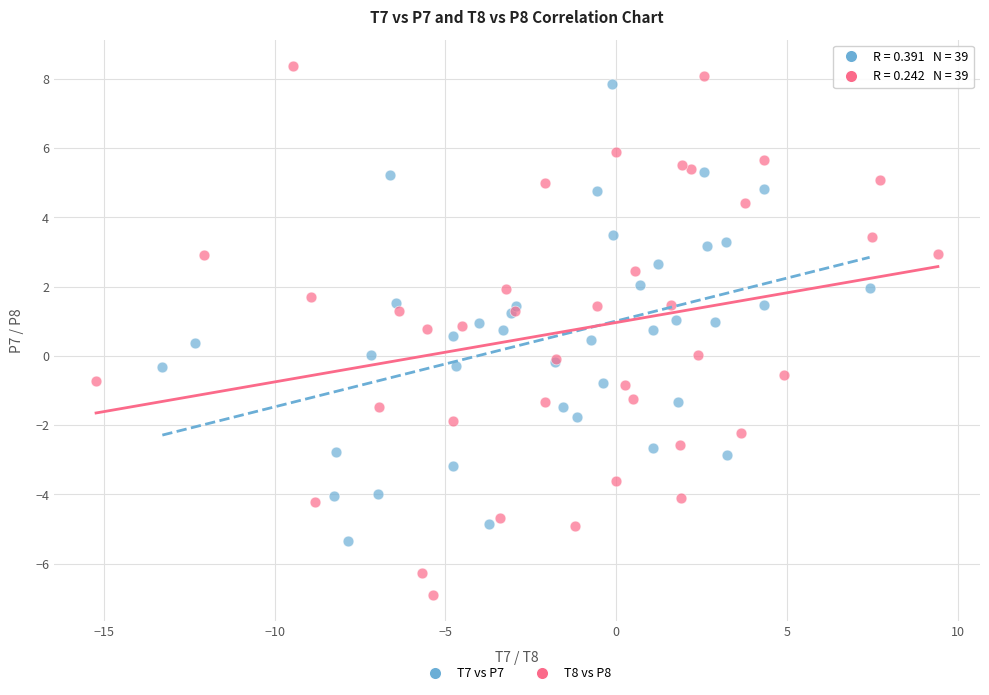

Which series contains the highest Y value?

T8 vs P8